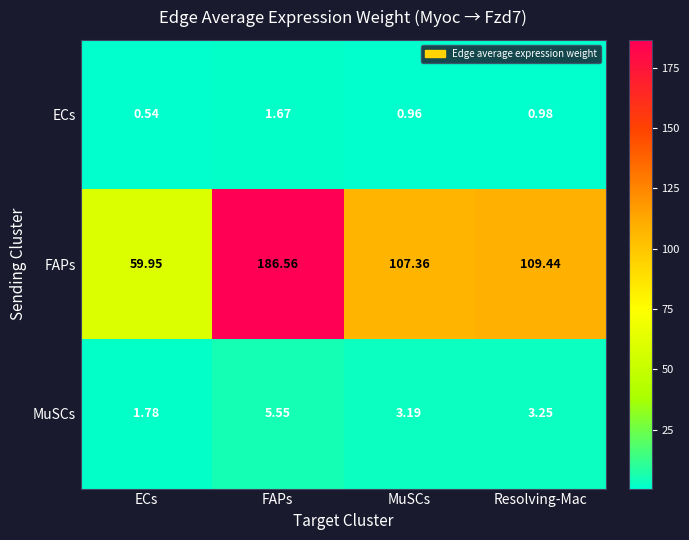

Rank the series by their maximum value, from lowest to highest.

ECs, MuSCs, FAPs